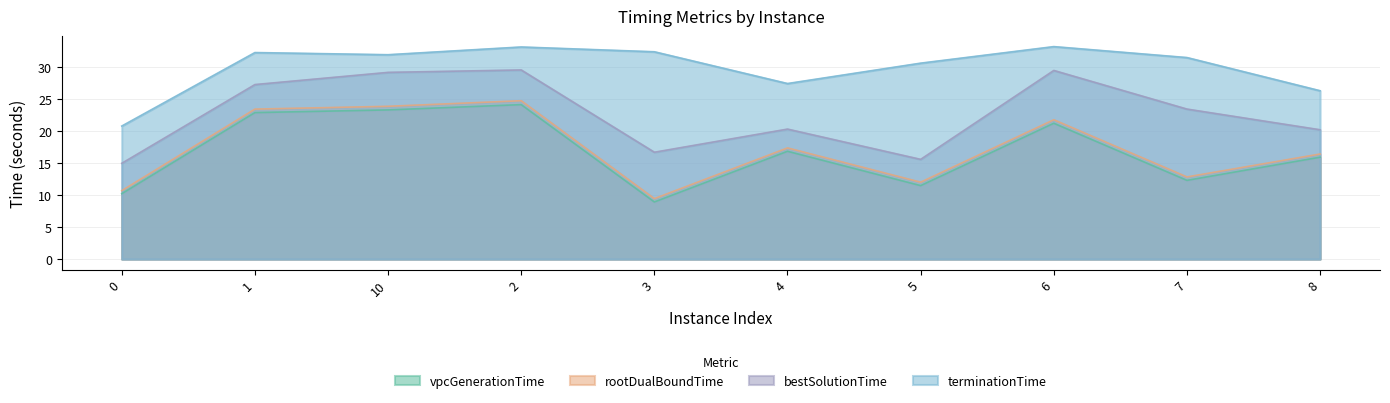

What is the minimum value for terminationTime?

20.8